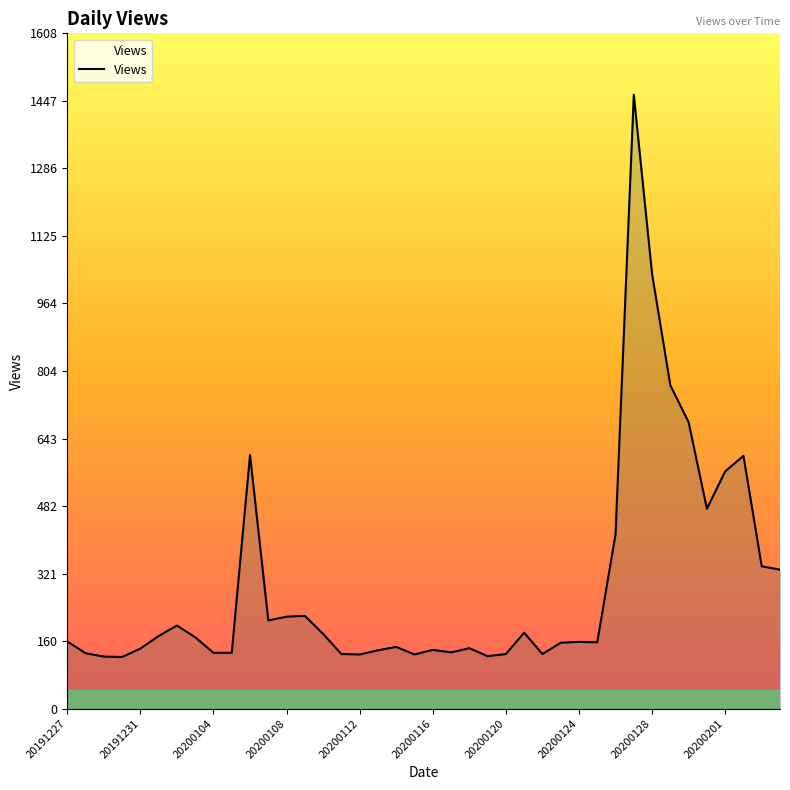

What is the difference between the maximum and minimum values?

1339